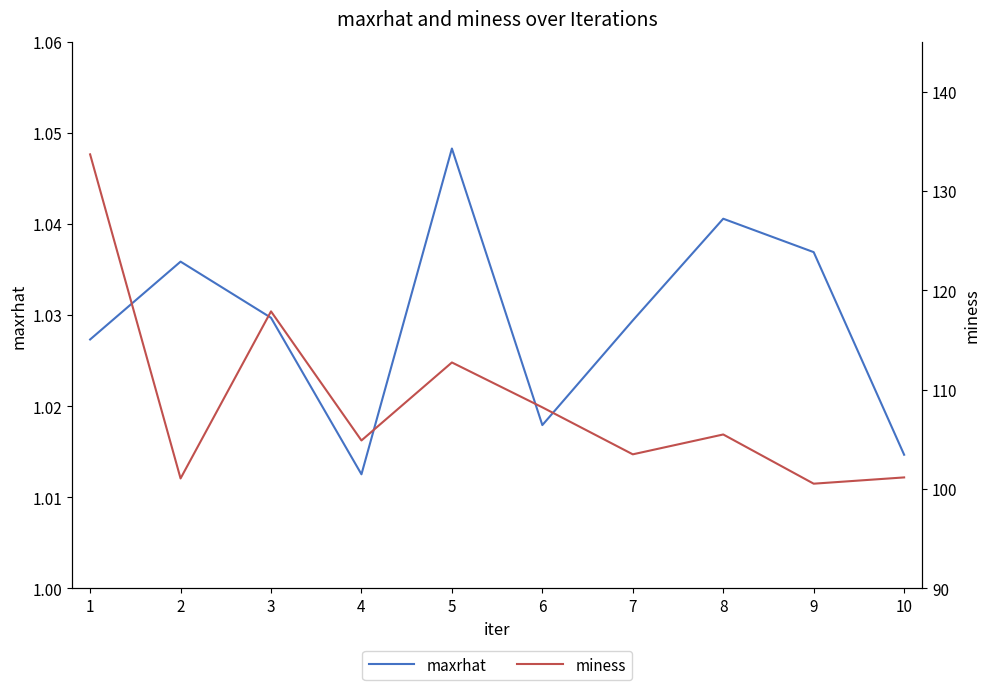

At which label does miness first exceed 105?

1